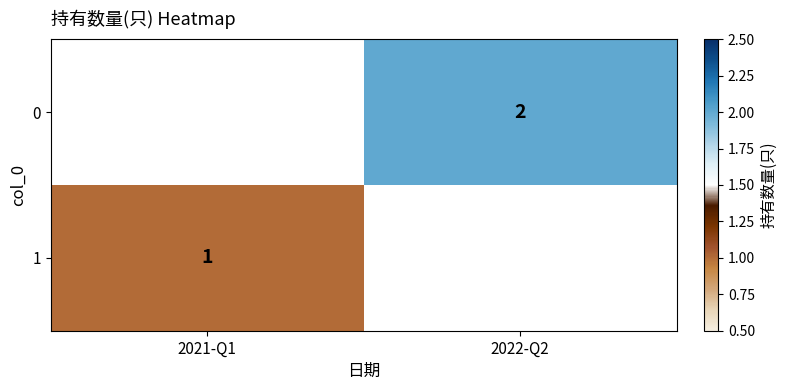

Which label corresponds to the largest value in the chart?

2022-Q2